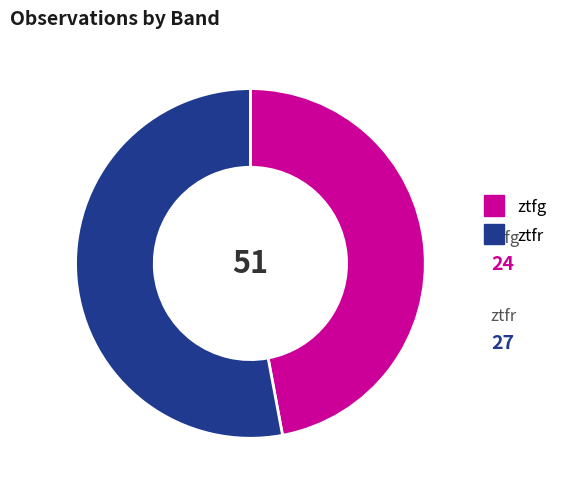

What is the ratio of the value at ztfr to the value at ztfg?

1.1